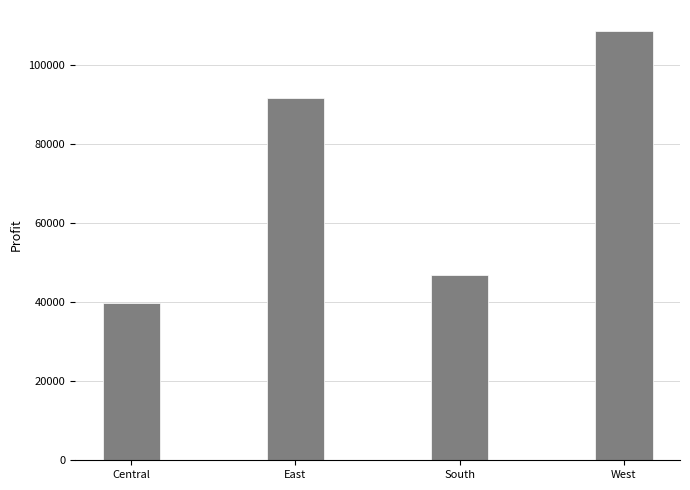

What is the label of the 3rd bar from the left?

South